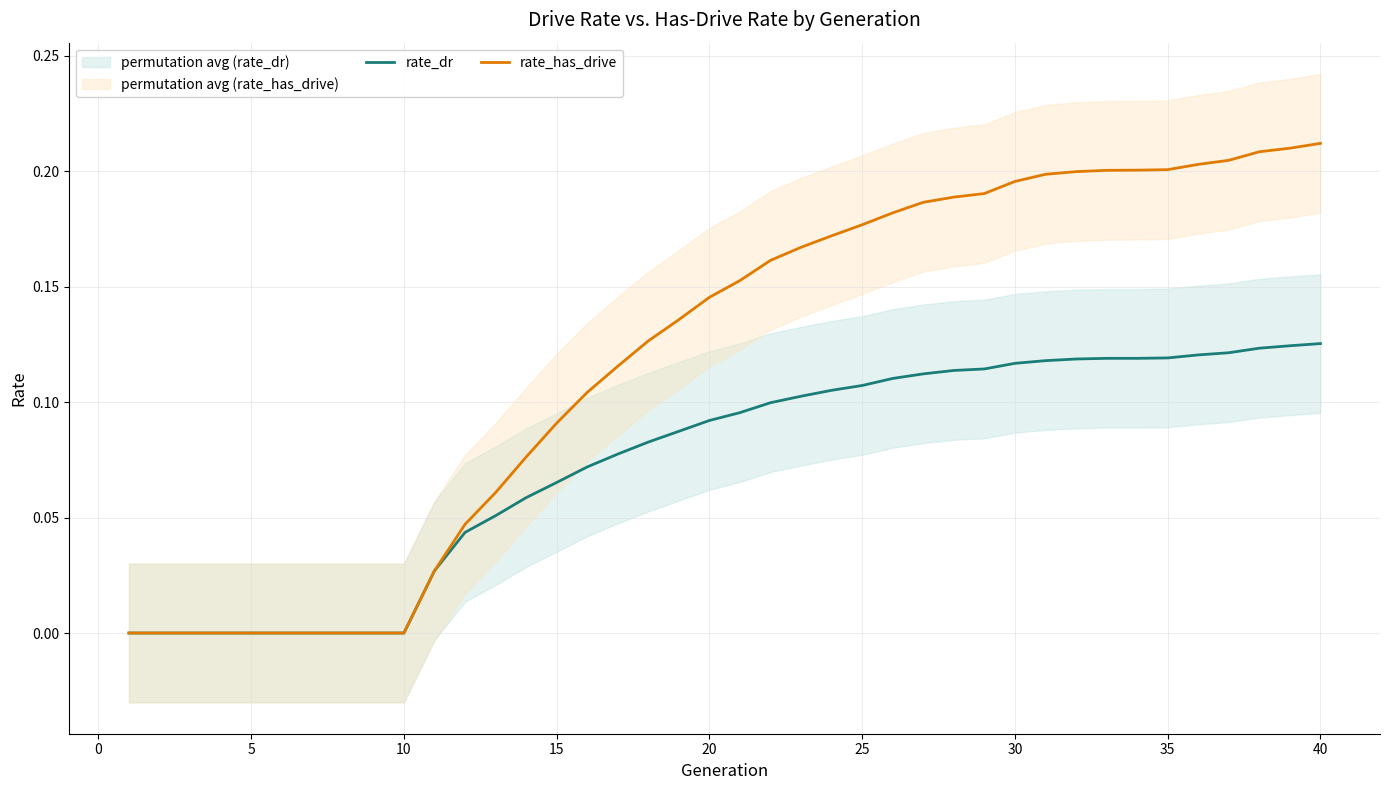

The value of rate_dr at 20 is -0.1. True or false?

False